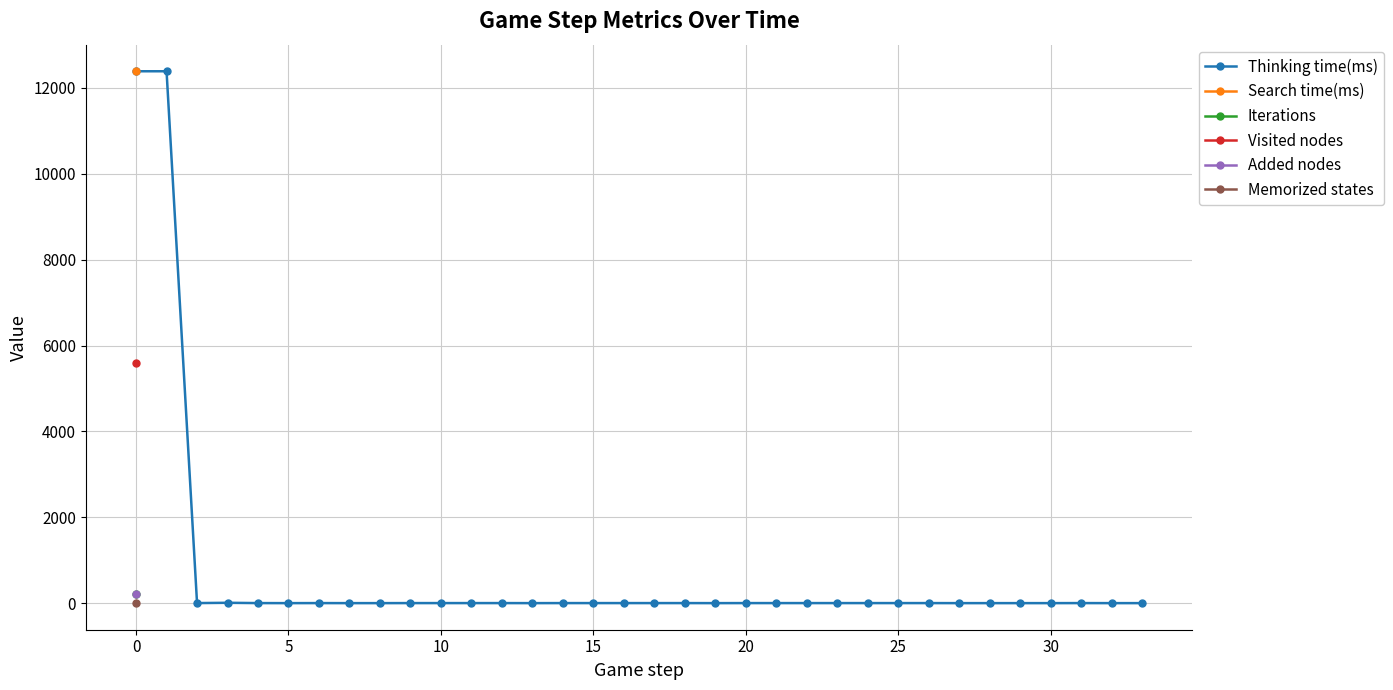

True or false: Thinking time(ms) has more than 1 interior local peaks.

True